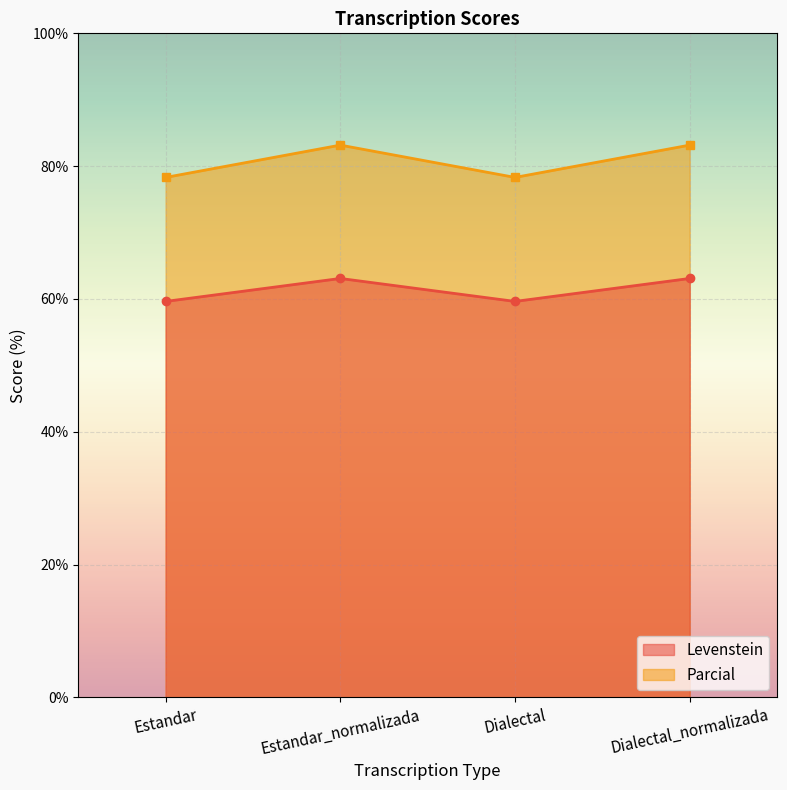

Is the value of Levenstein at Estandar greater than the value of Parcial at Dialectal?

No